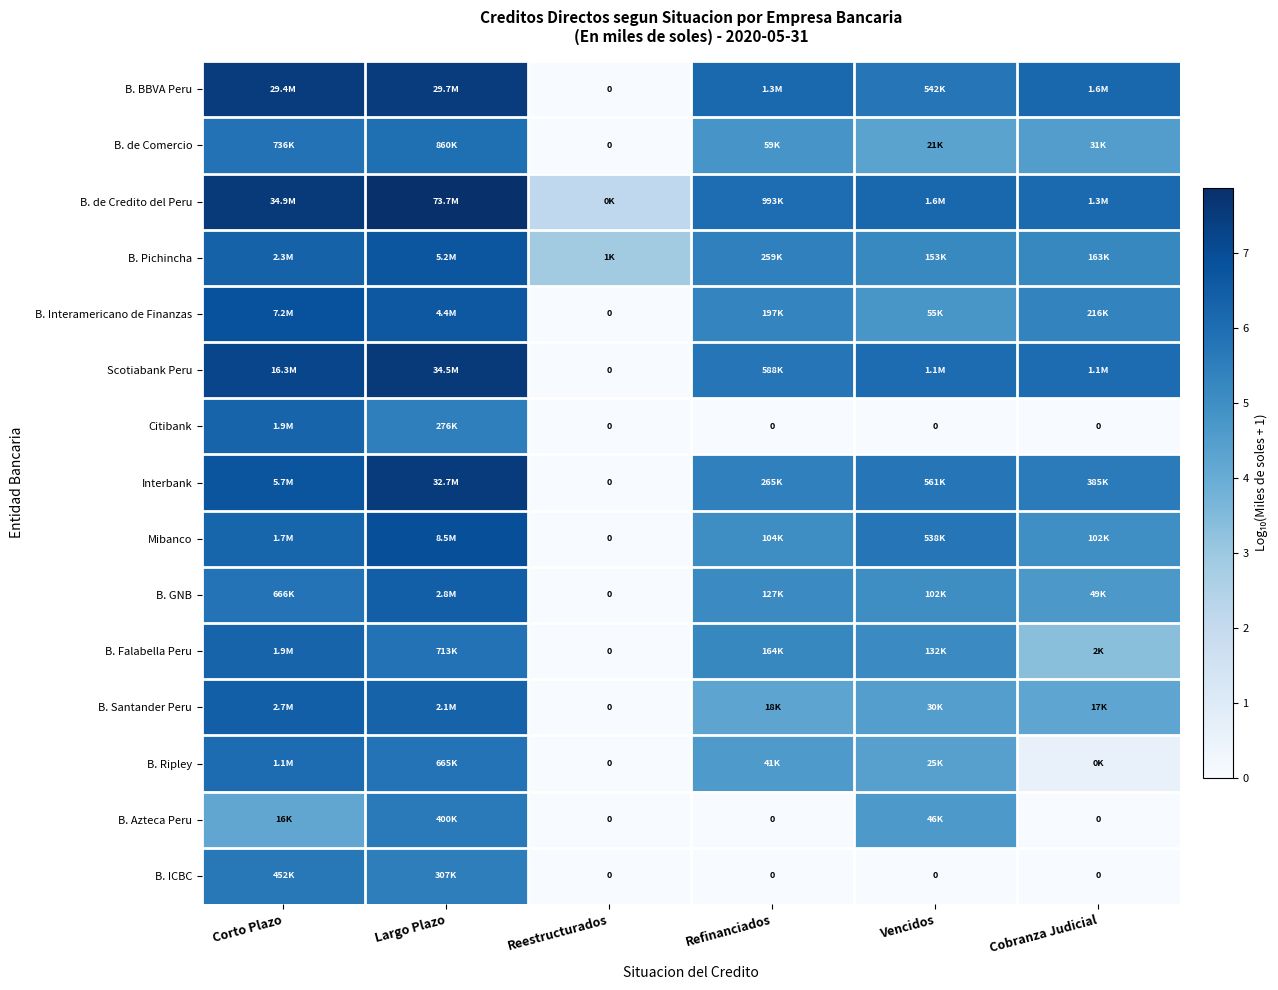

Read the B. BBVA Peru value at Vencidos.

5.7